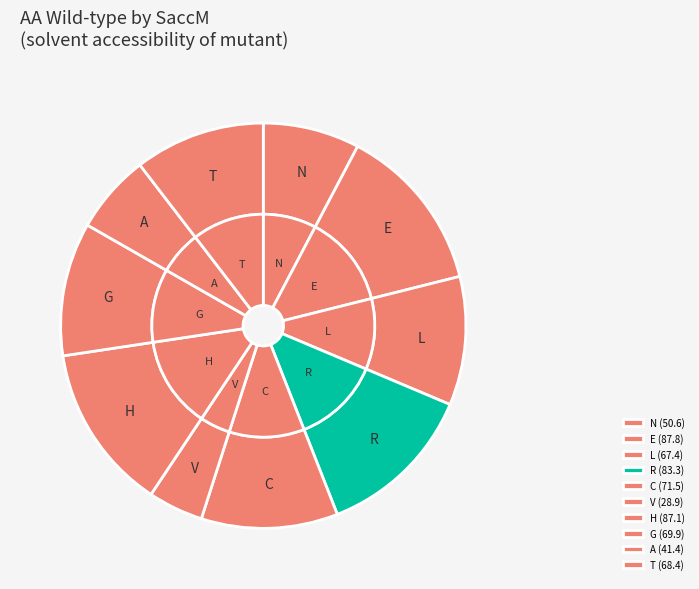

Which category has the smallest portion of the pie?

V